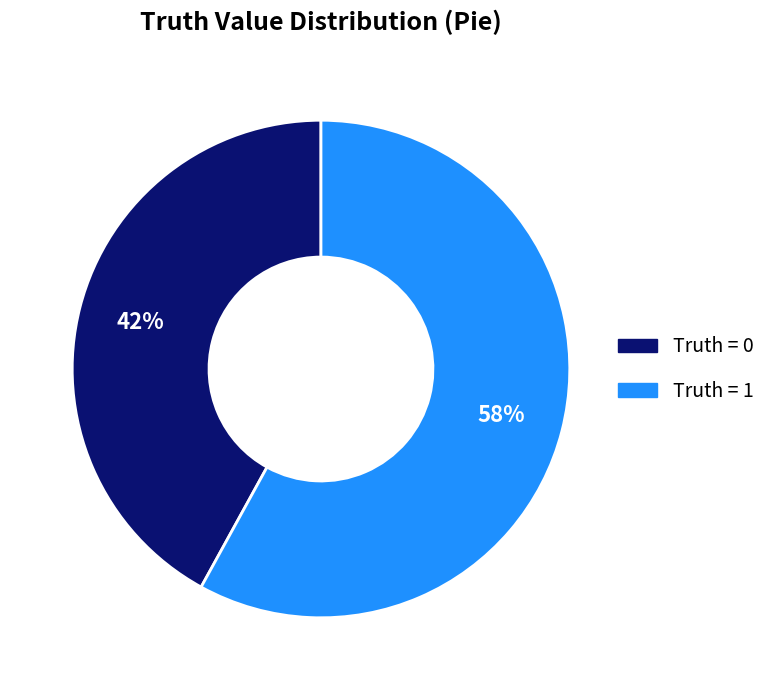

To the nearest percent, what is the average slice percentage?

50%